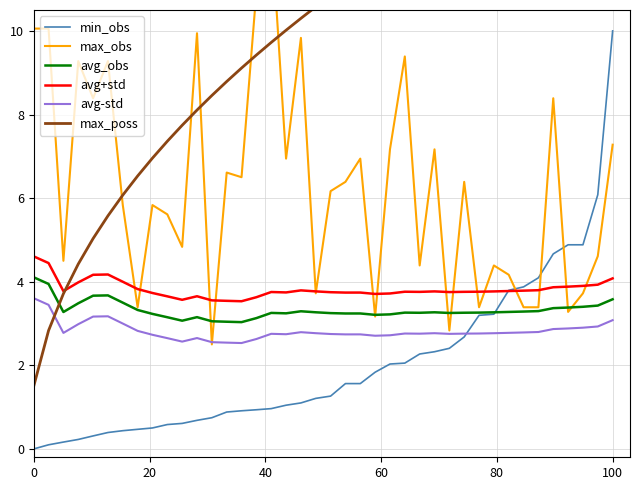

How many interior local peaks does the avg+std series have?

7